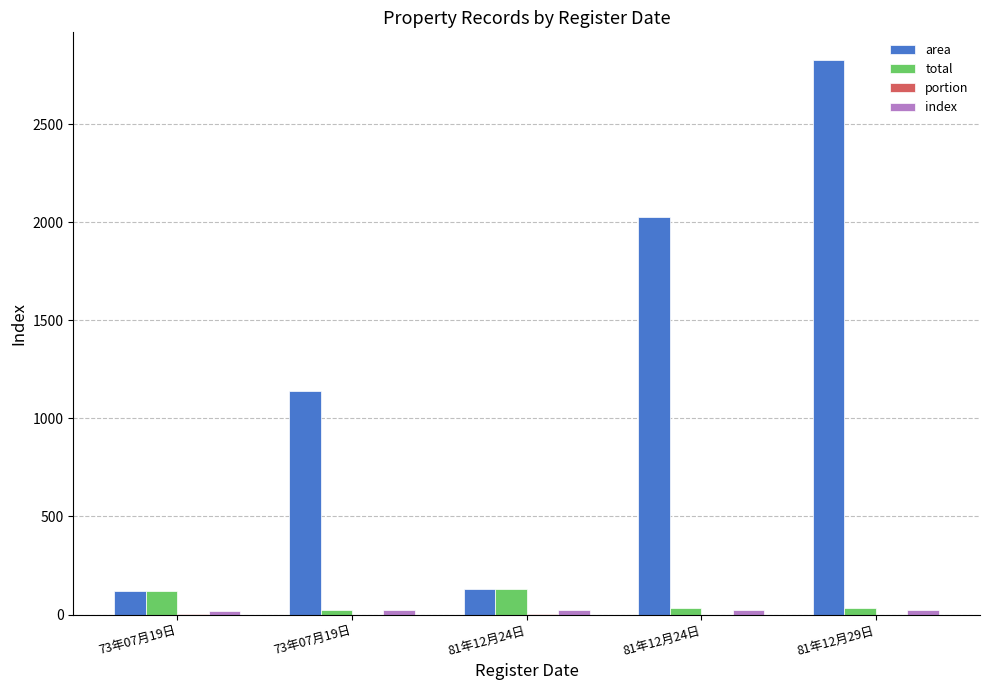

What is the difference between the index values at 81年12月29日 and 73年07月19日?

4.0